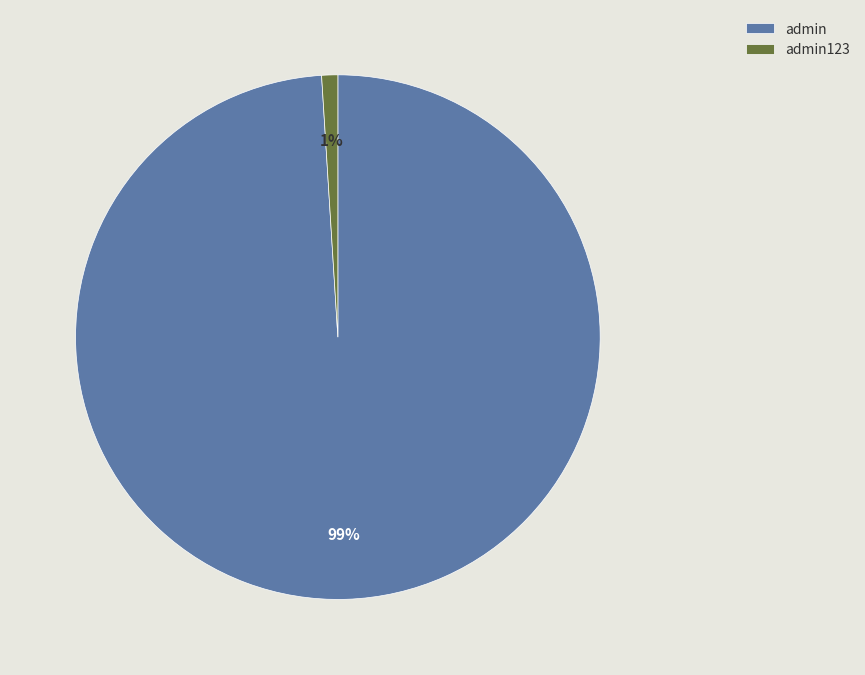

The admin slice represents 89% of the pie. True or false?

False